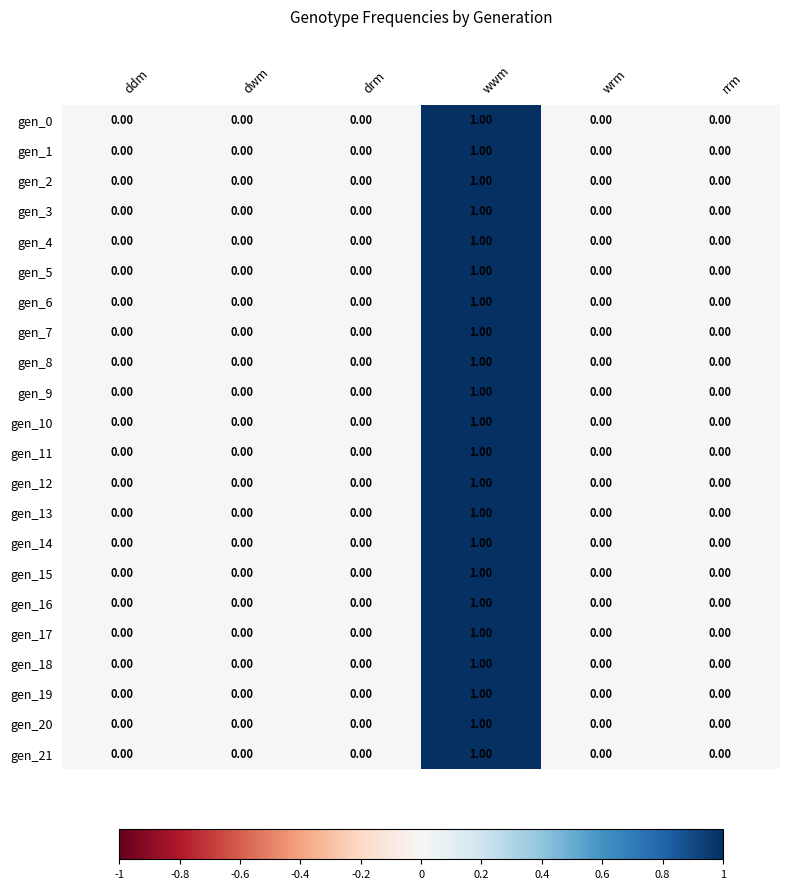

At which category is the sum across all series the highest?

wwm